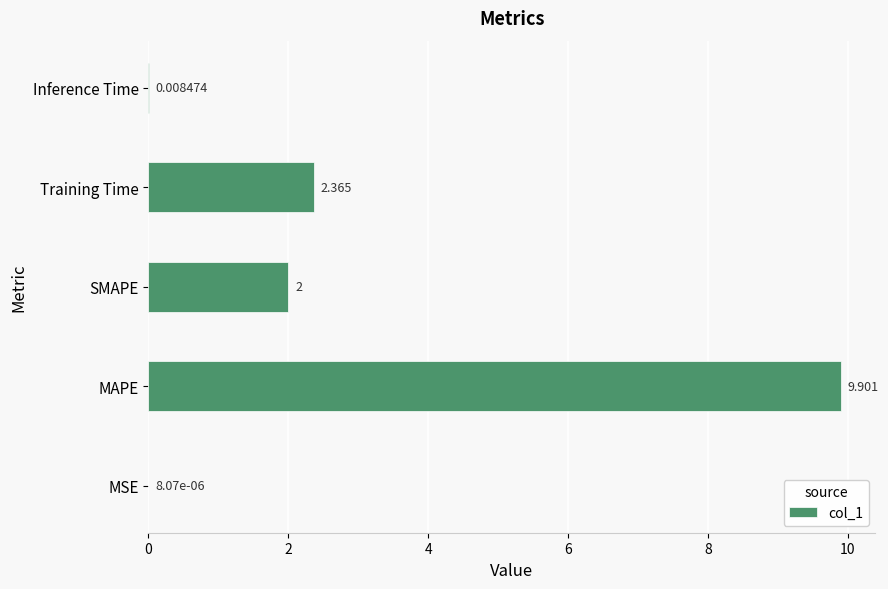

Which category has the highest value across all series?

MAPE